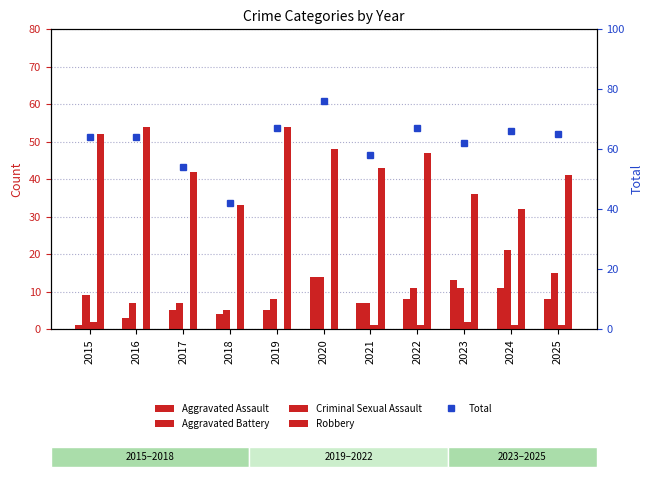

Which series has the largest total across all categories?

Total